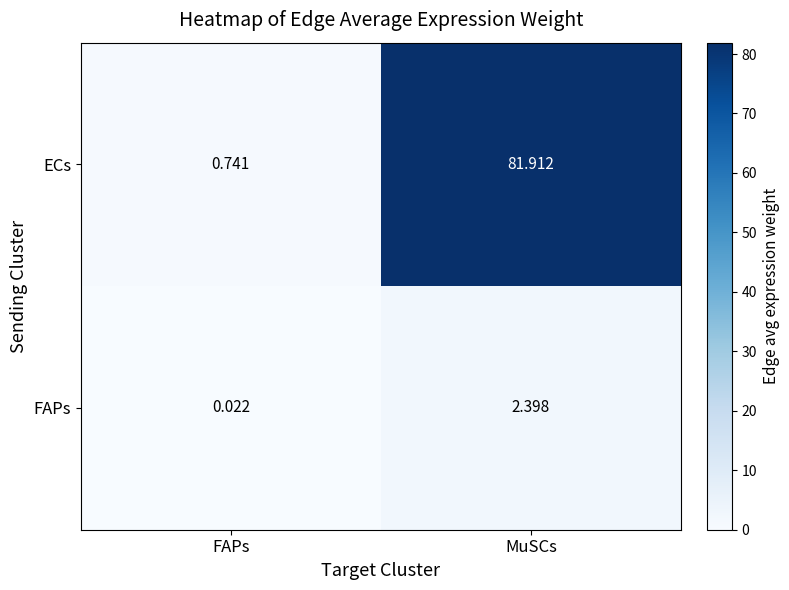

Is the value of ECs at MuSCs greater than the value of FAPs at FAPs?

Yes